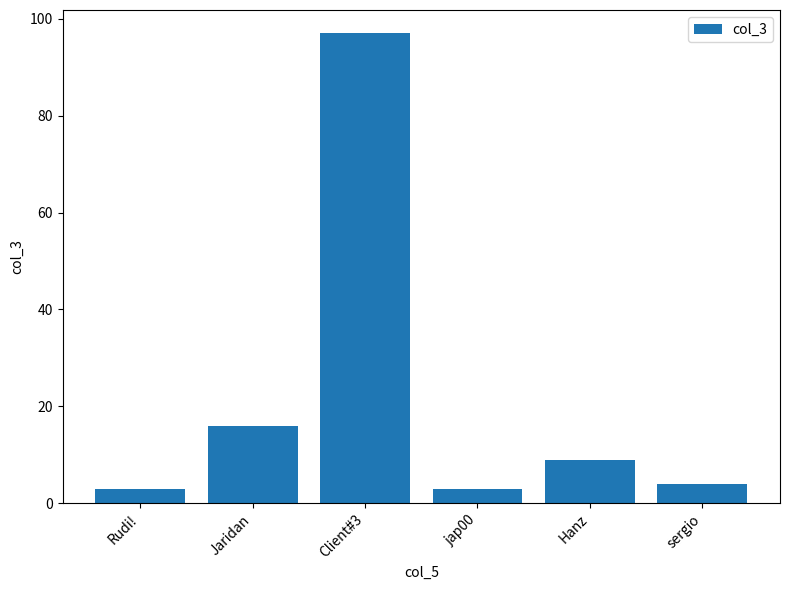

Between Hanz and jap00, which is larger?

Hanz